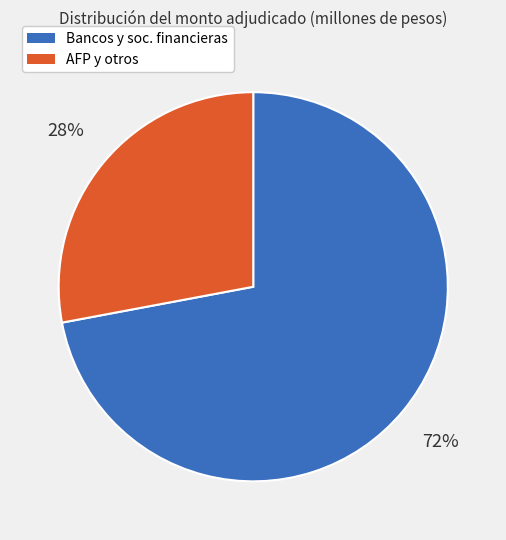

Is there any slice that represents more than half of the pie?

Yes